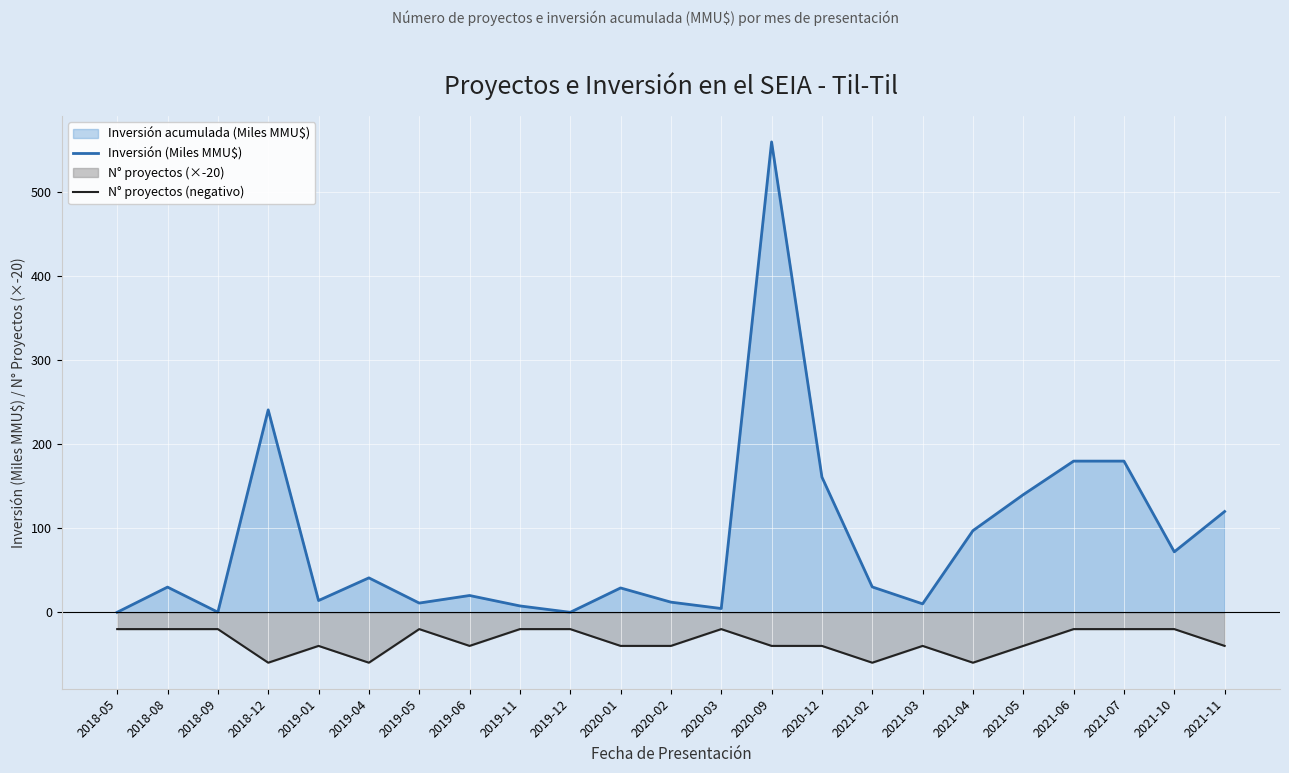

How many lines are shown in the chart?

2